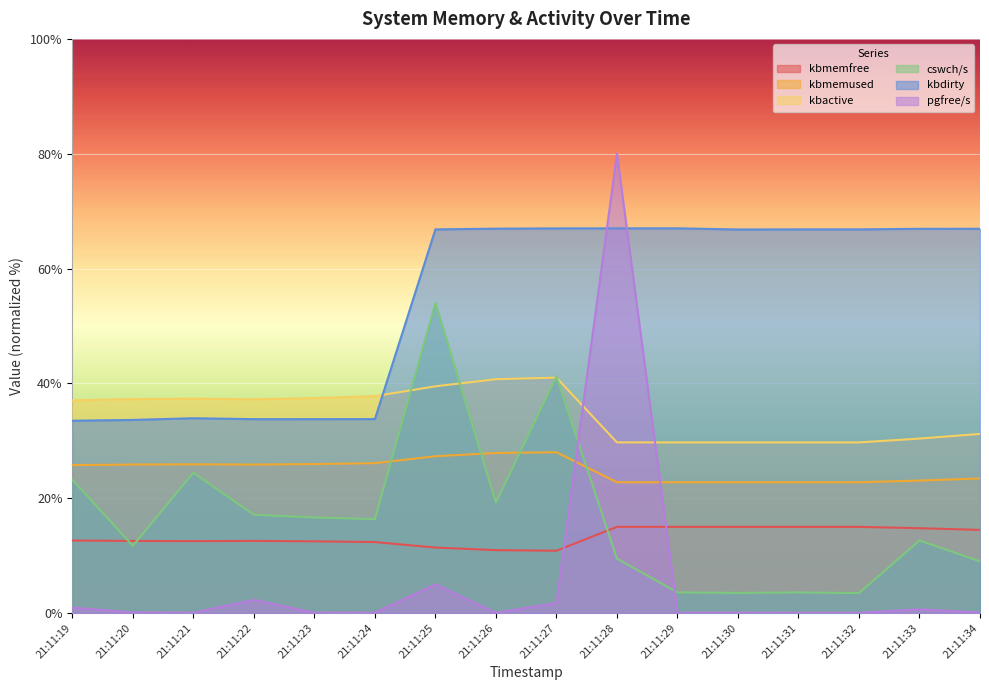

How many interior local peaks does the pgfree/s series have?

5